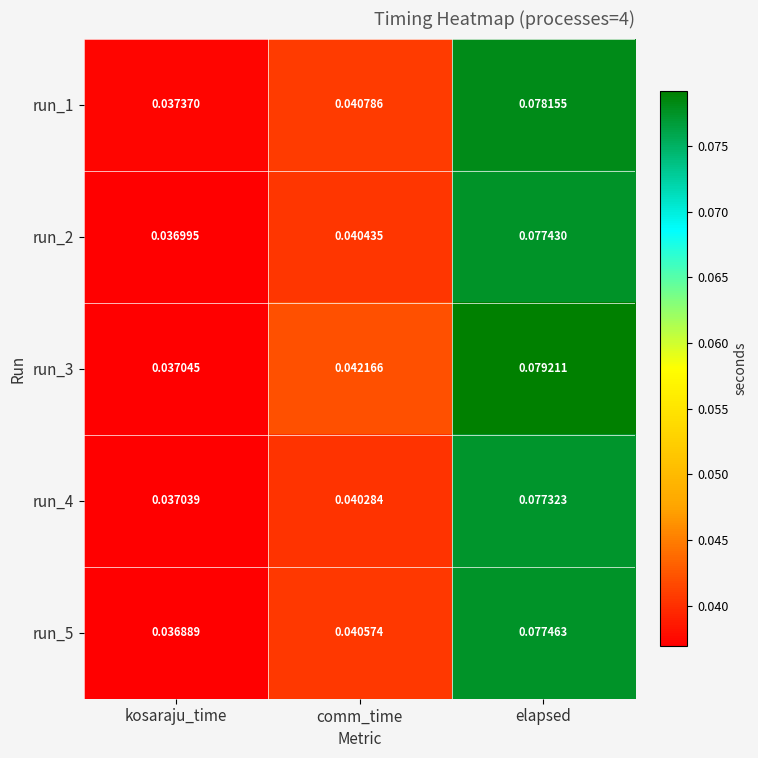

List the labels in order of run_1 value, smallest first.

kosaraju_time, comm_time, elapsed